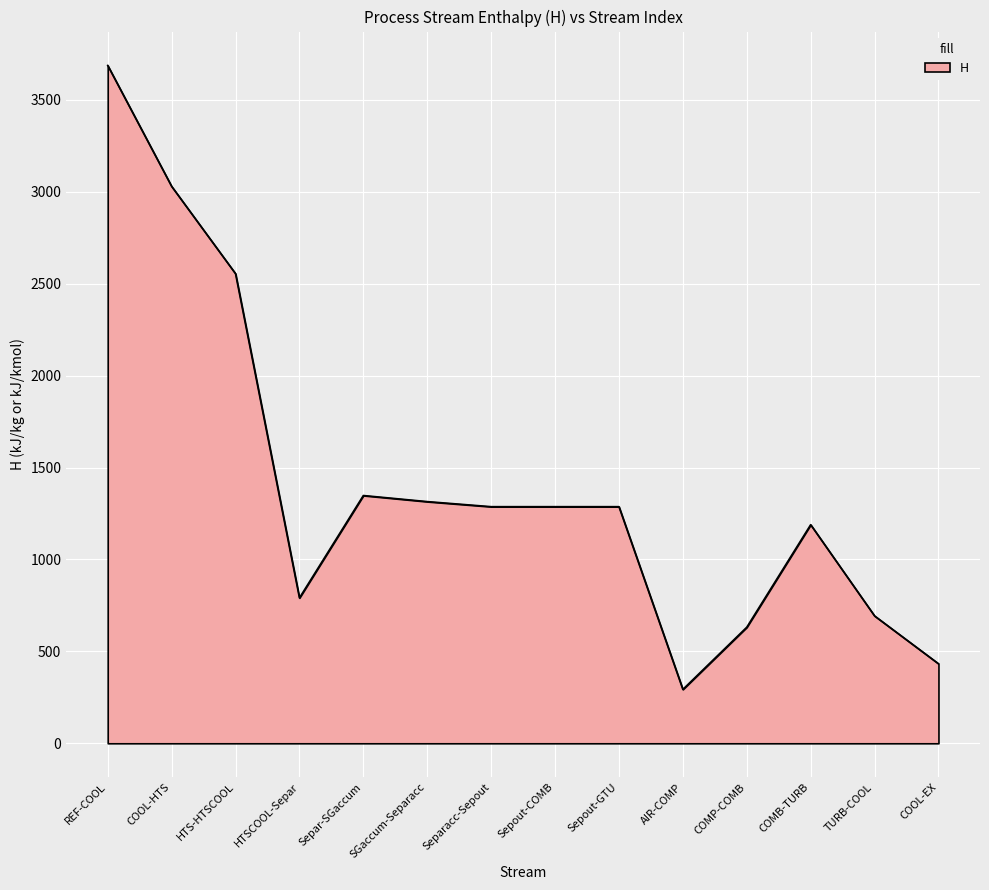

What is the average value?

1416.4